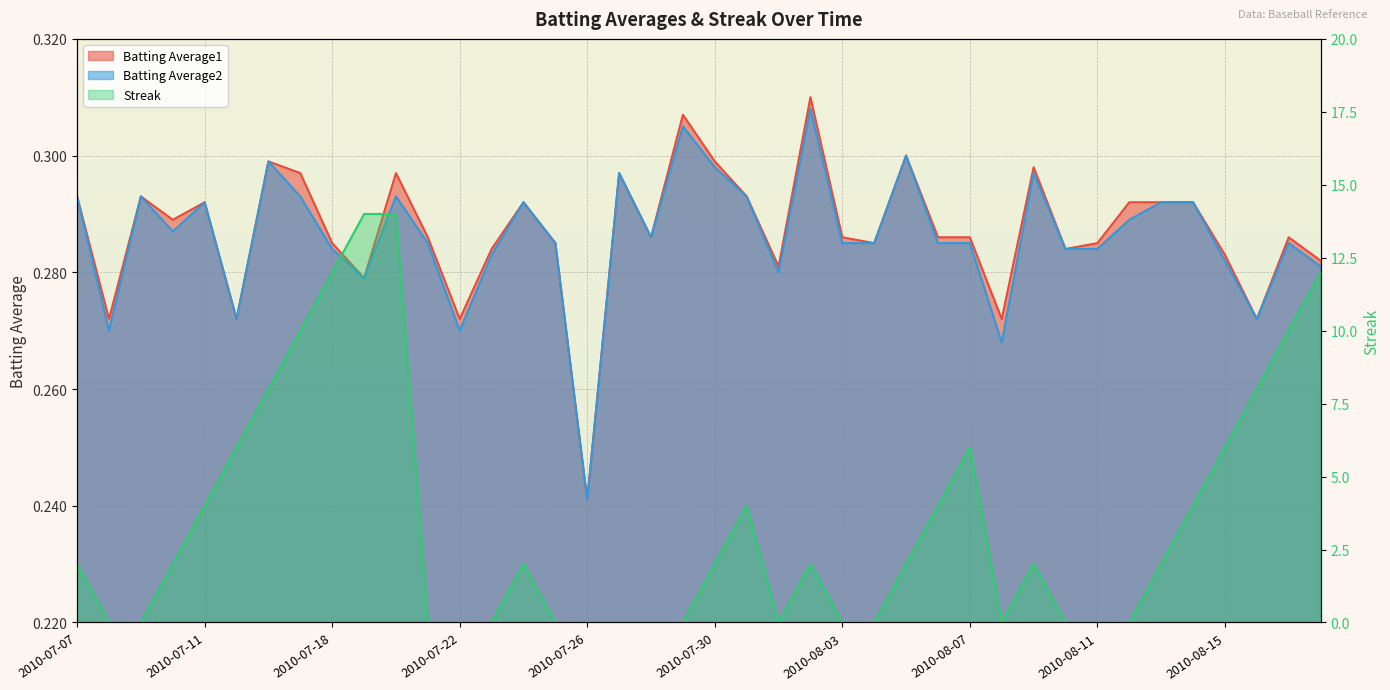

What is the label of the 16th point from the right?

2010-08-03